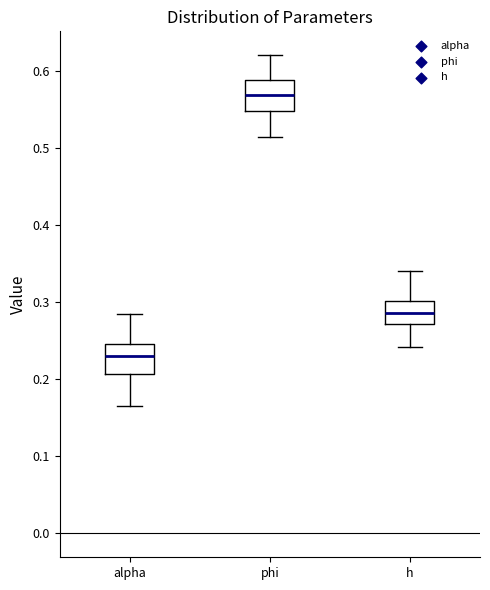

Reading left to right, read every box against the y-axis: the position of its median line, the range the box covers, and the ends of its whiskers. The values are not printed on the chart, so give them approximately, as read against the axis.

alpha: median 0.23, box 0.21 to 0.25, whiskers 0.17 to 0.28
phi: median 0.57, box 0.55 to 0.59, whiskers 0.51 to 0.62
h: median 0.29, box 0.27 to 0.30, whiskers 0.24 to 0.34